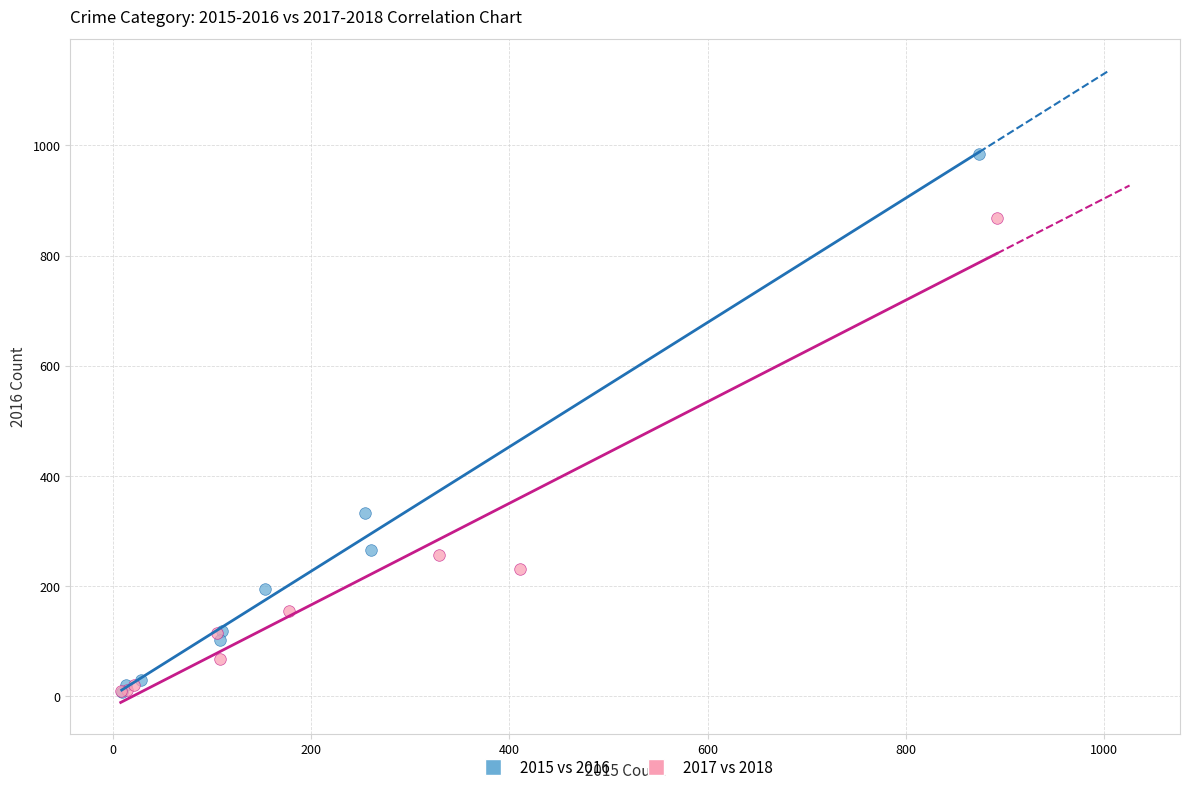

Which series has the largest Y range (max minus min)?

2015 vs 2016